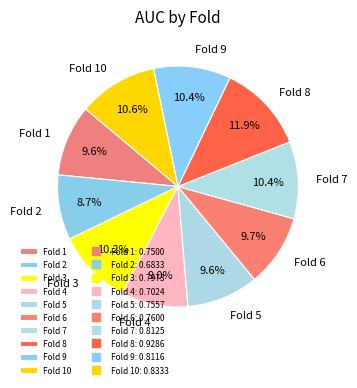

Which category has the biggest portion of the pie?

Fold 8